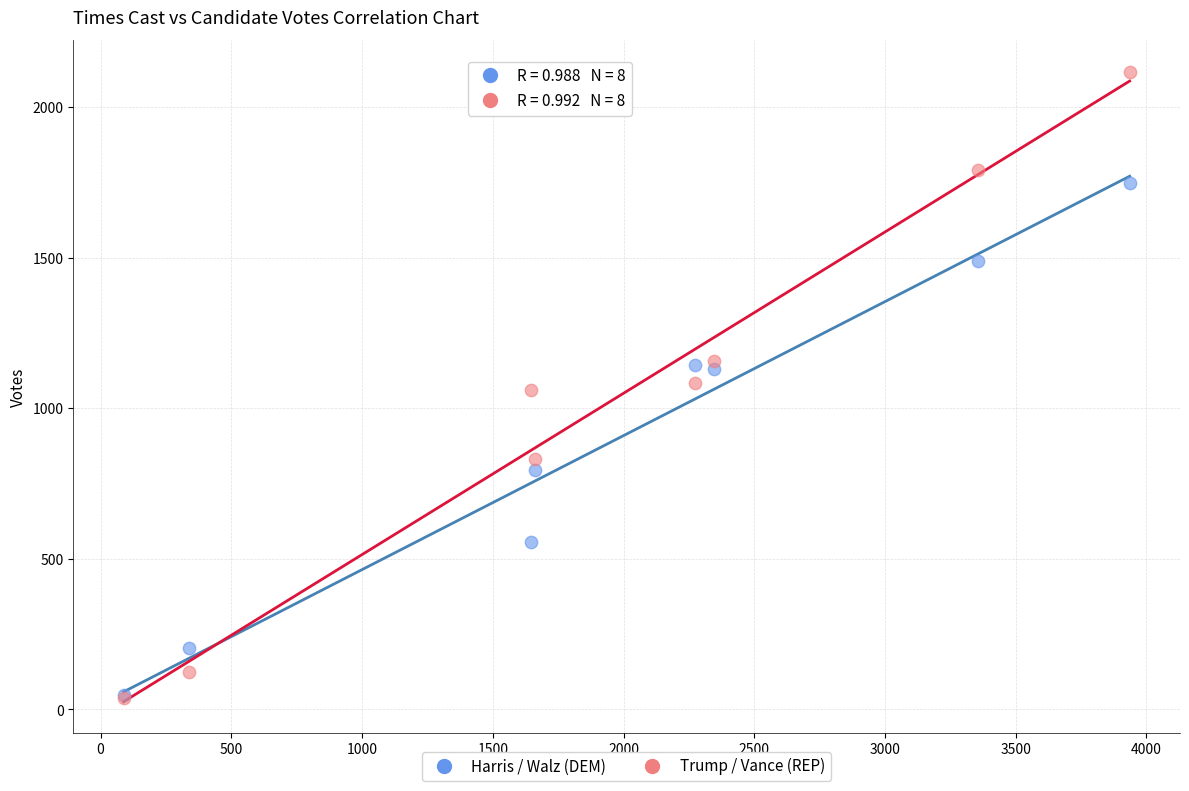

In the Harris / Walz (DEM) series, what Y value is closest to 898?

794